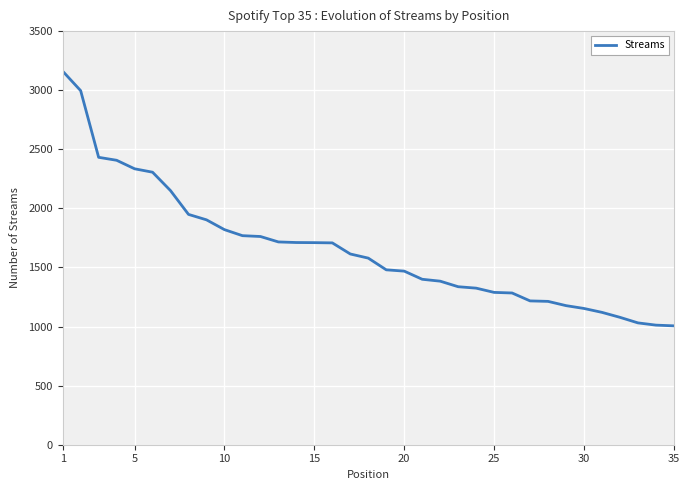

What is the maximum value shown in the chart?

3161